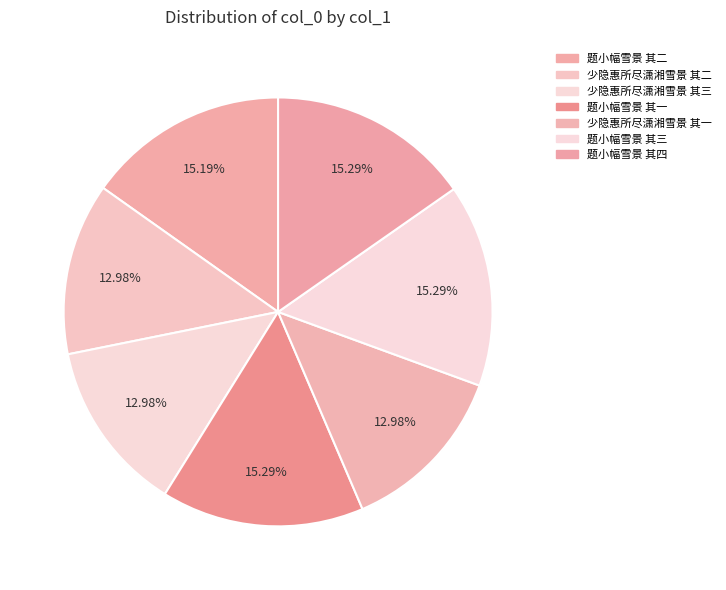

Which category has the smallest portion of the pie?

少隐惠所尽潇湘雪景 其一